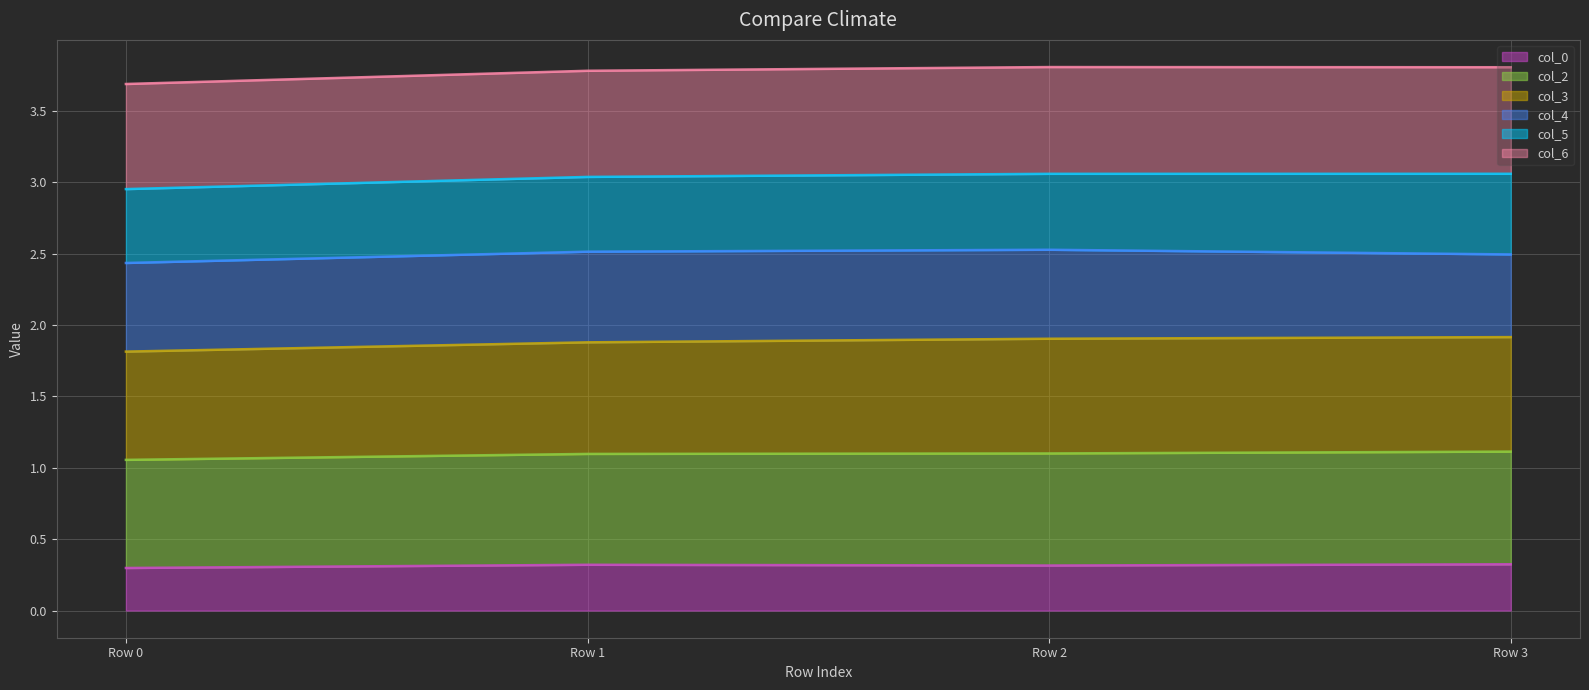

Is it true that col_2 equals 0.8 at Row 0?

False